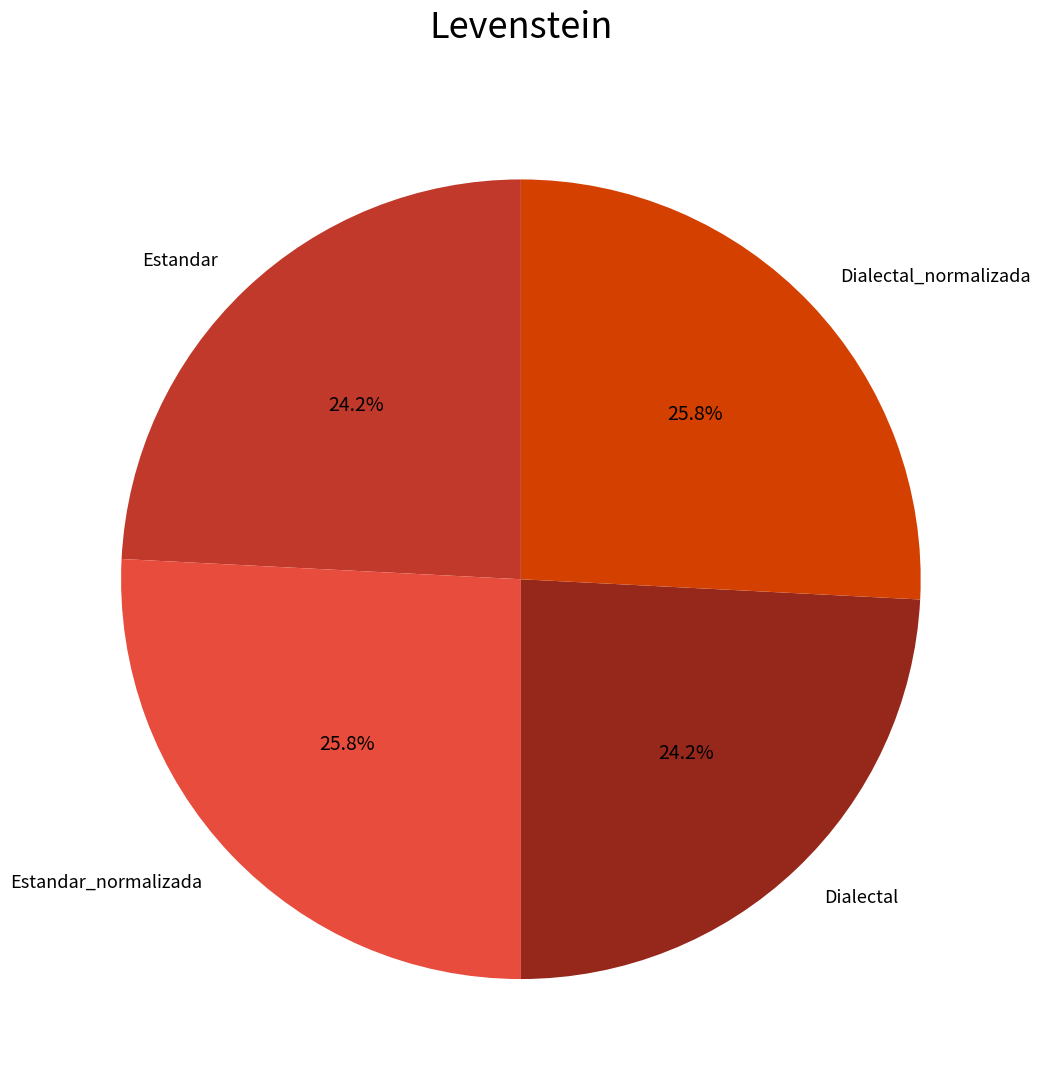

Between Dialectal_normalizada and Estandar, which is larger?

Dialectal_normalizada